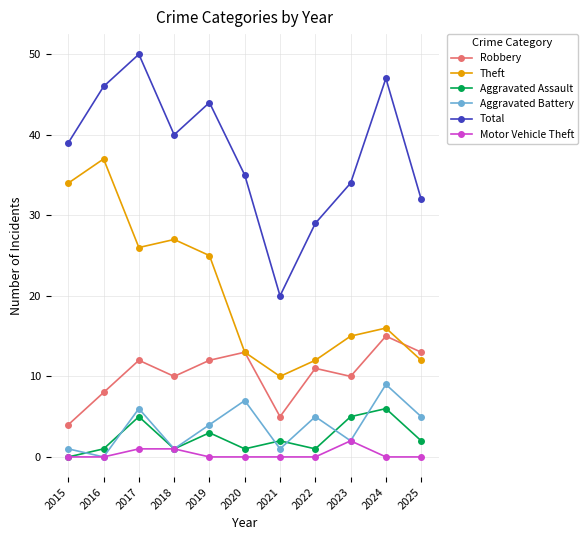

What is the difference between the maximum and minimum values in the Motor Vehicle Theft series?

2